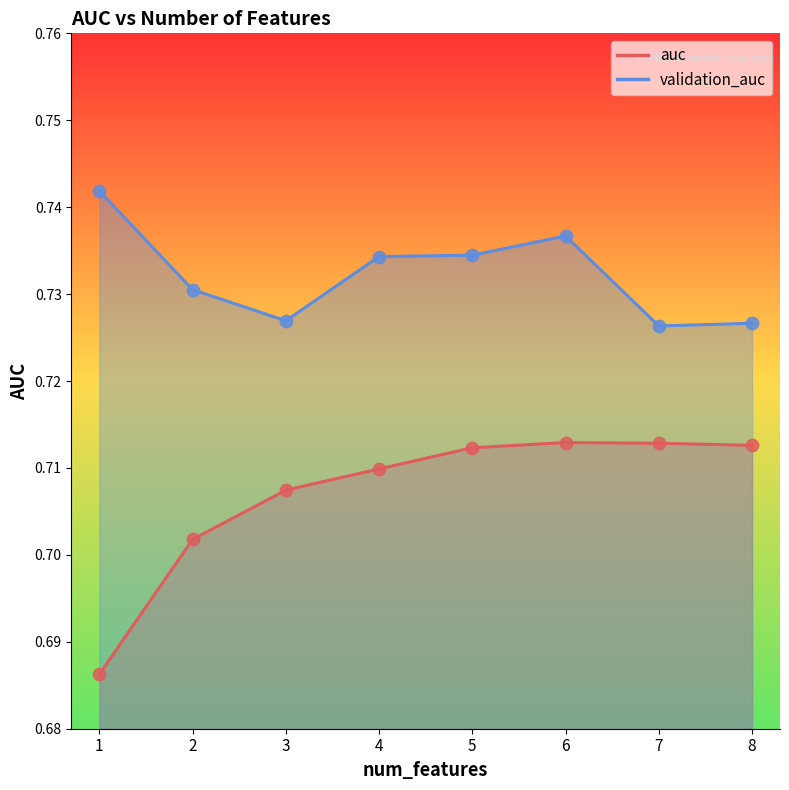

What are all the series names shown in the legend?

auc, validation_auc